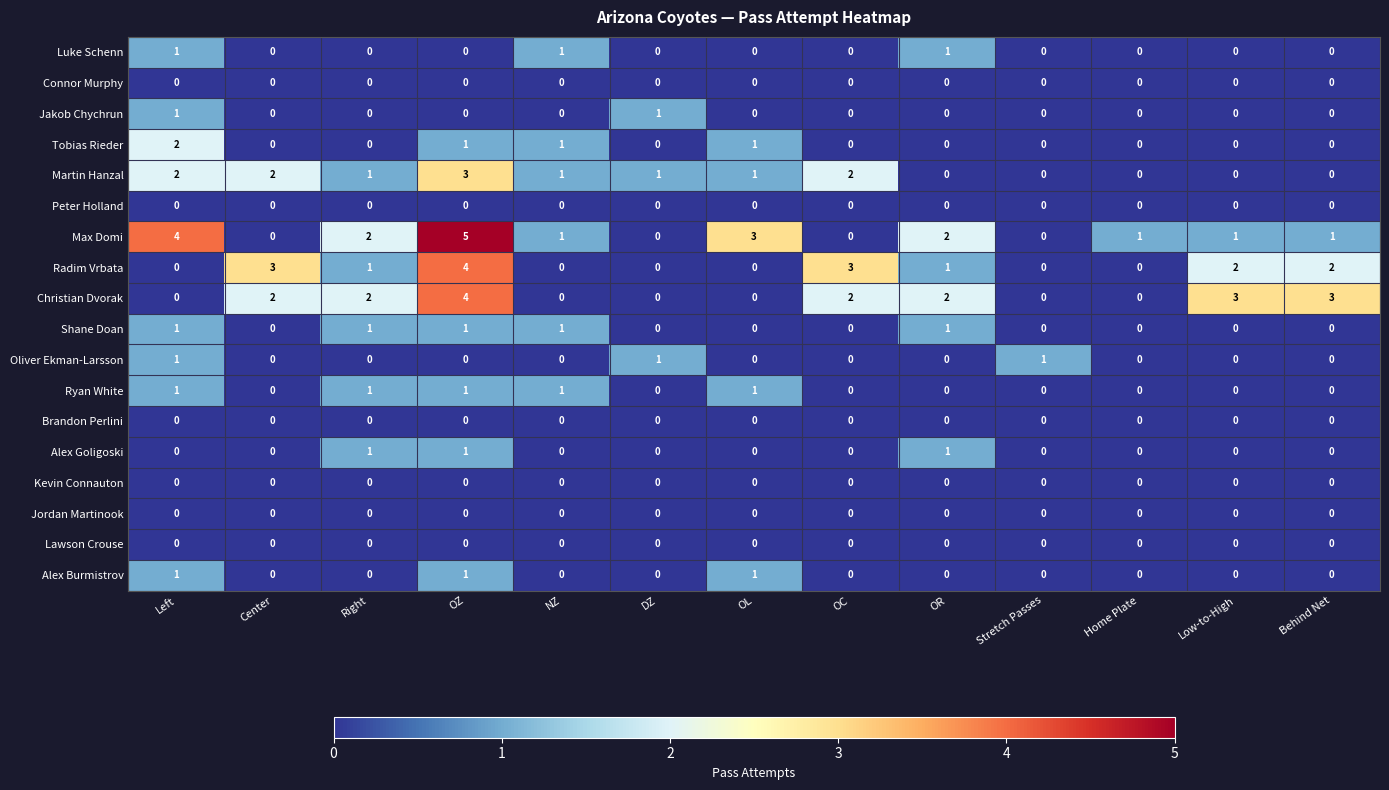

Count the number of categories in the chart.

13